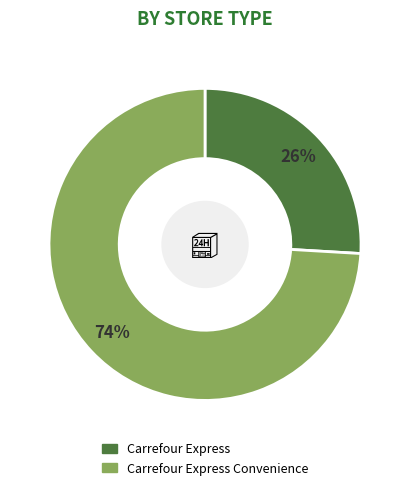

To the nearest percent, what is the difference between the largest and smallest slice percentages?

48%